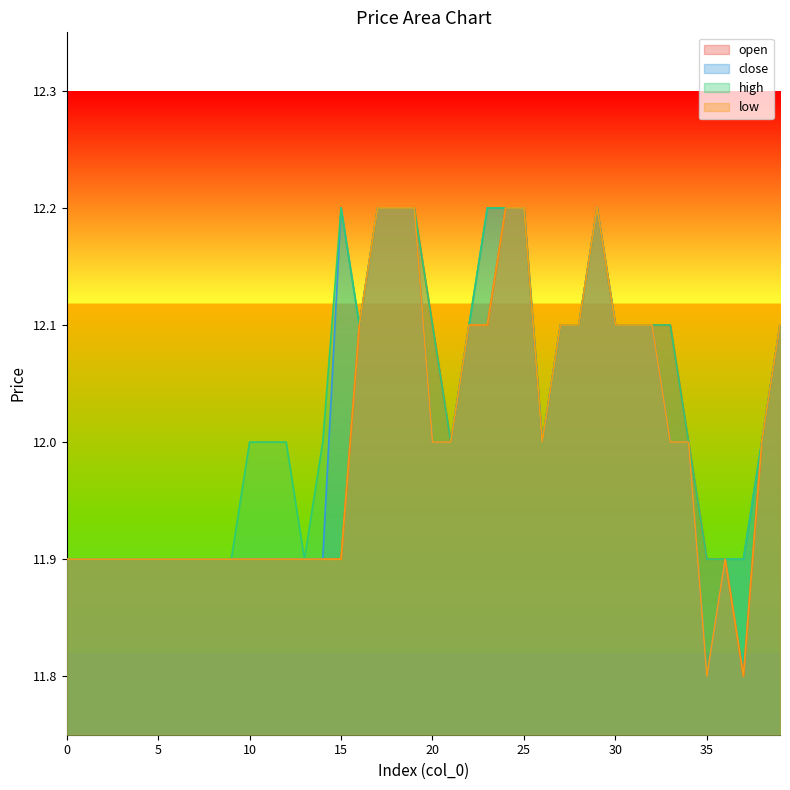

Which series has the largest total across all categories?

high